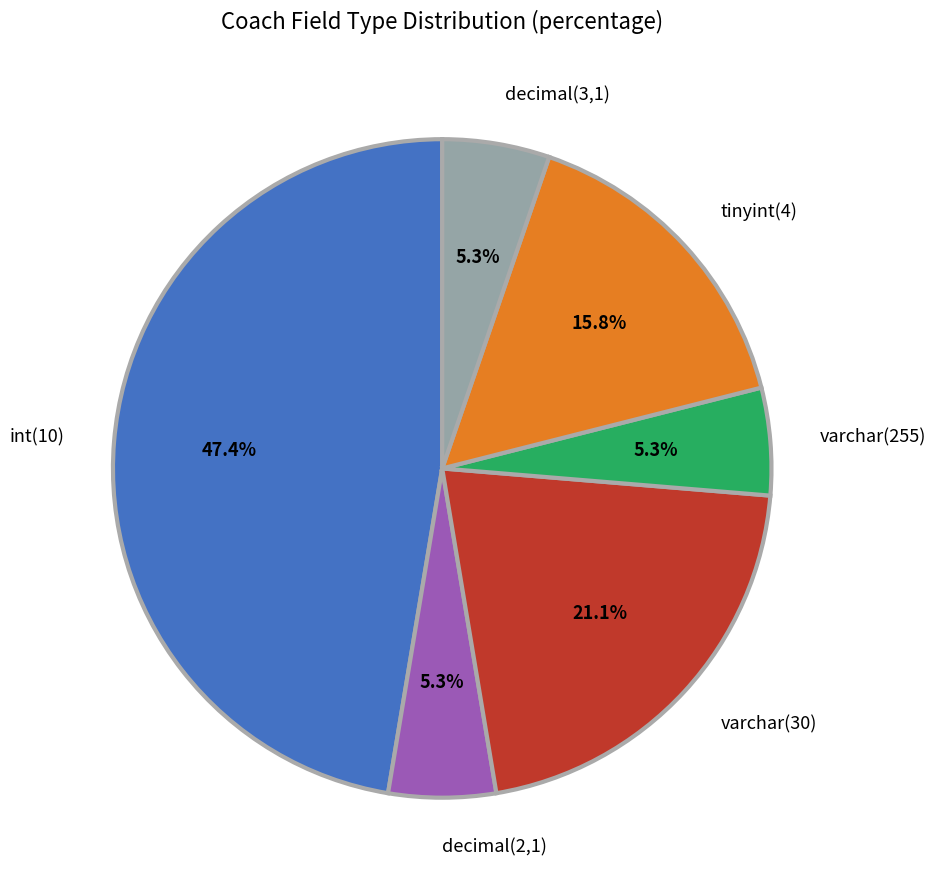

How many segments does this pie chart have?

6